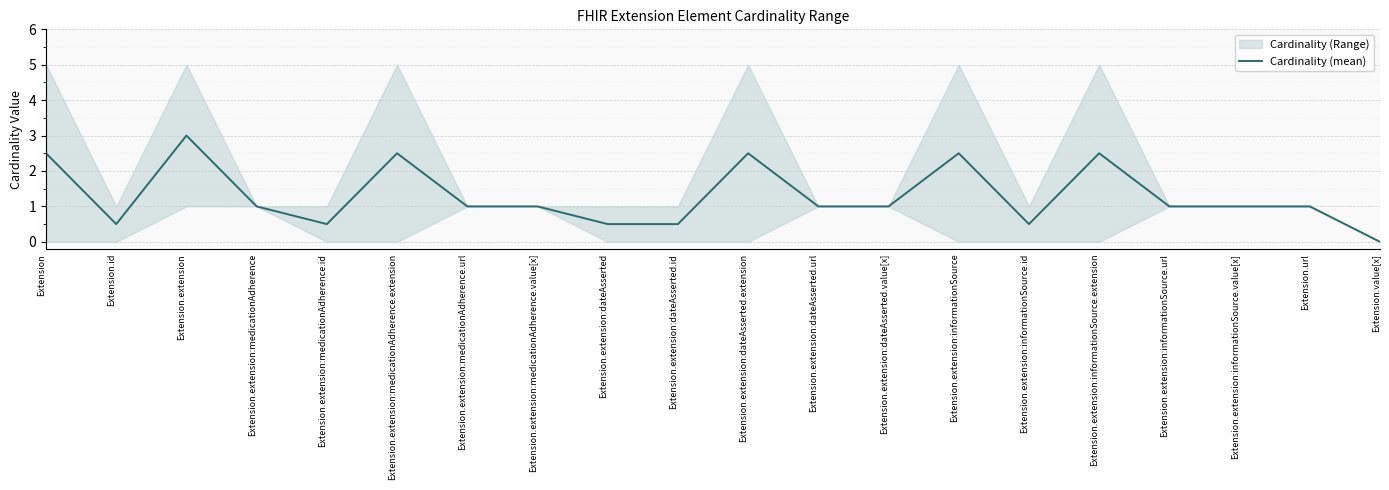

Is this an area chart (filled region under the line)?

No